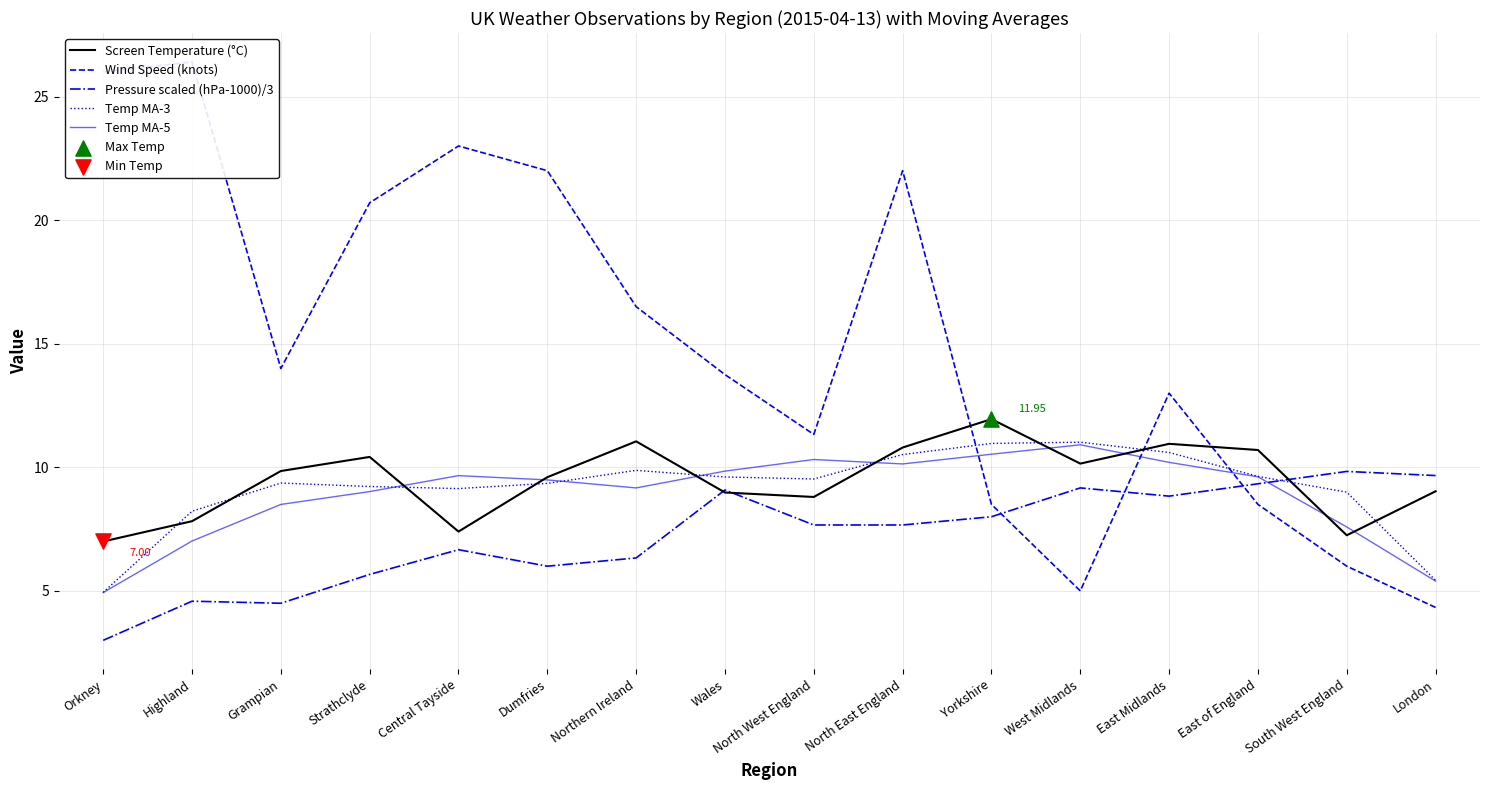

Which series has the largest total across all categories?

Wind Speed (knots)